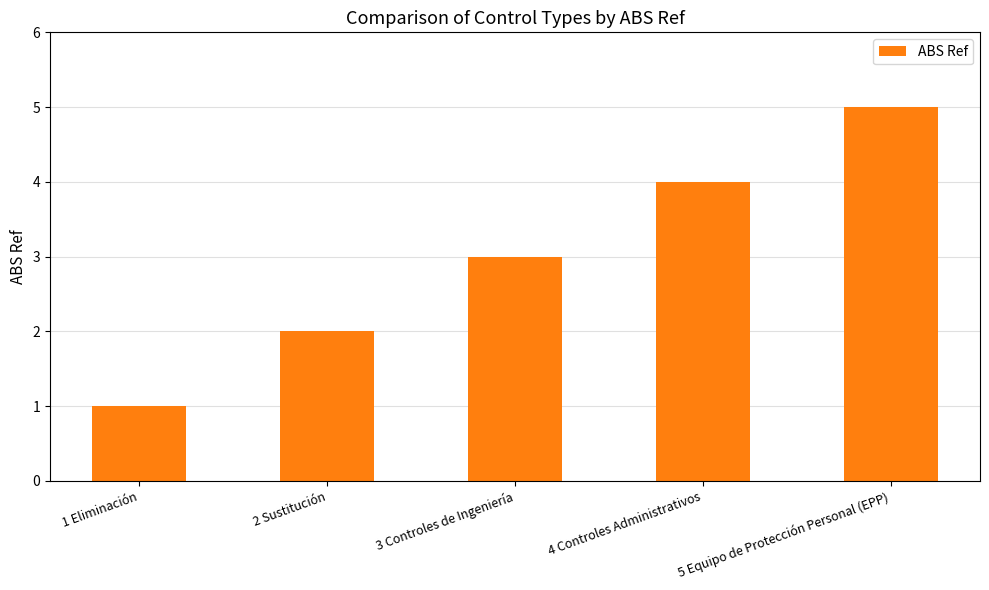

What is the ratio of the value at 2 Sustitución to the value at 4 Controles Administrativos?

0.5